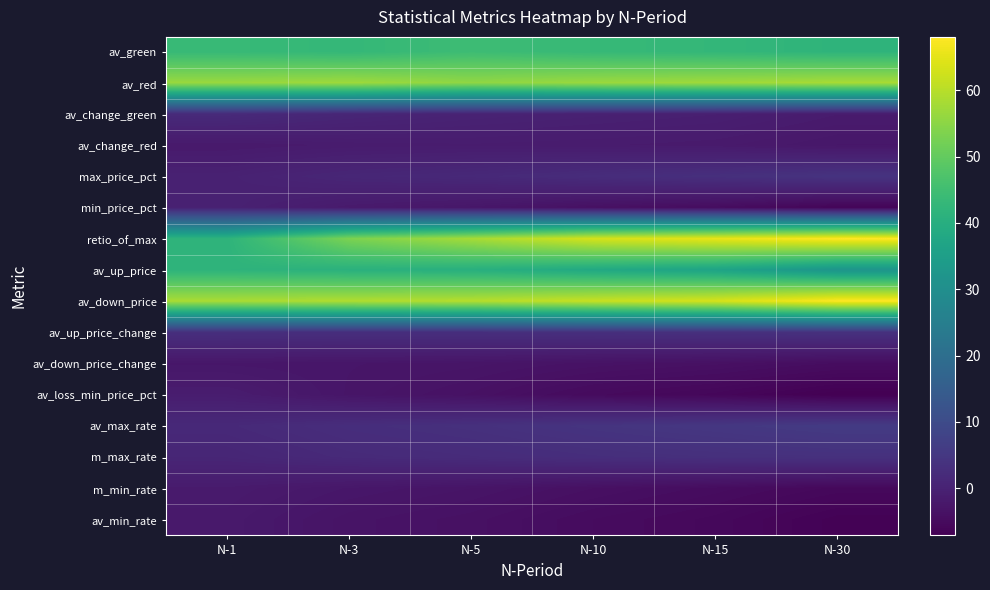

What is the spread (max minus min) of values at N-3?

62.3